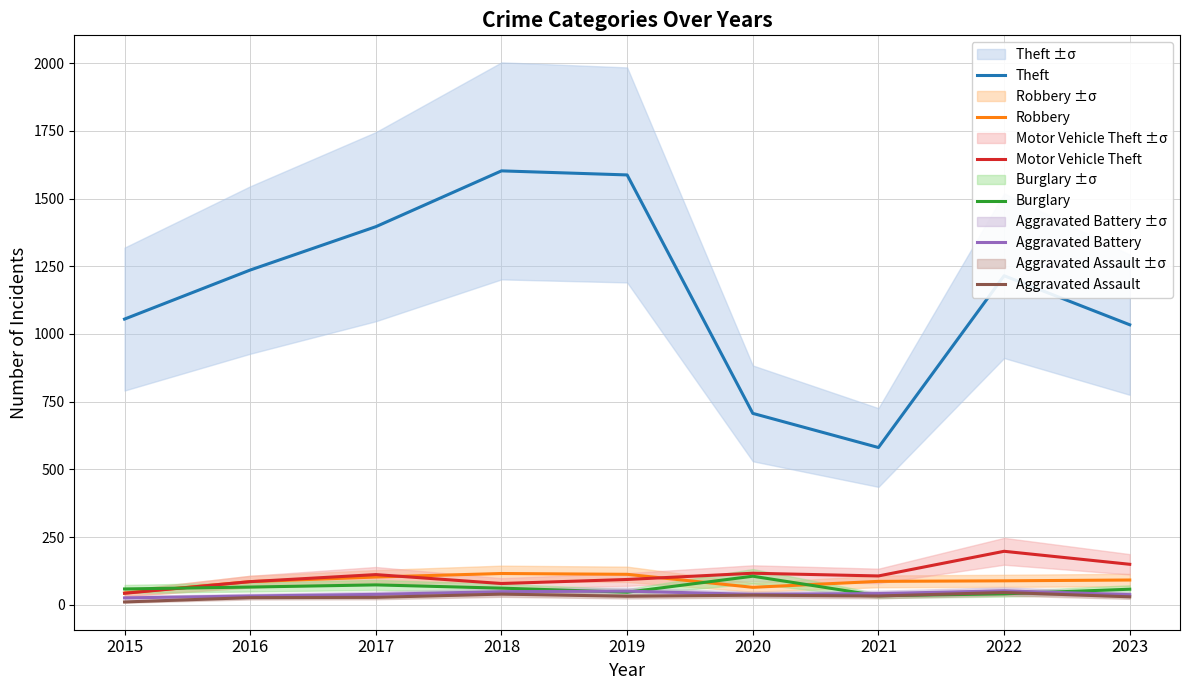

The value of Aggravated Battery at 2021 is 70. True or false?

False